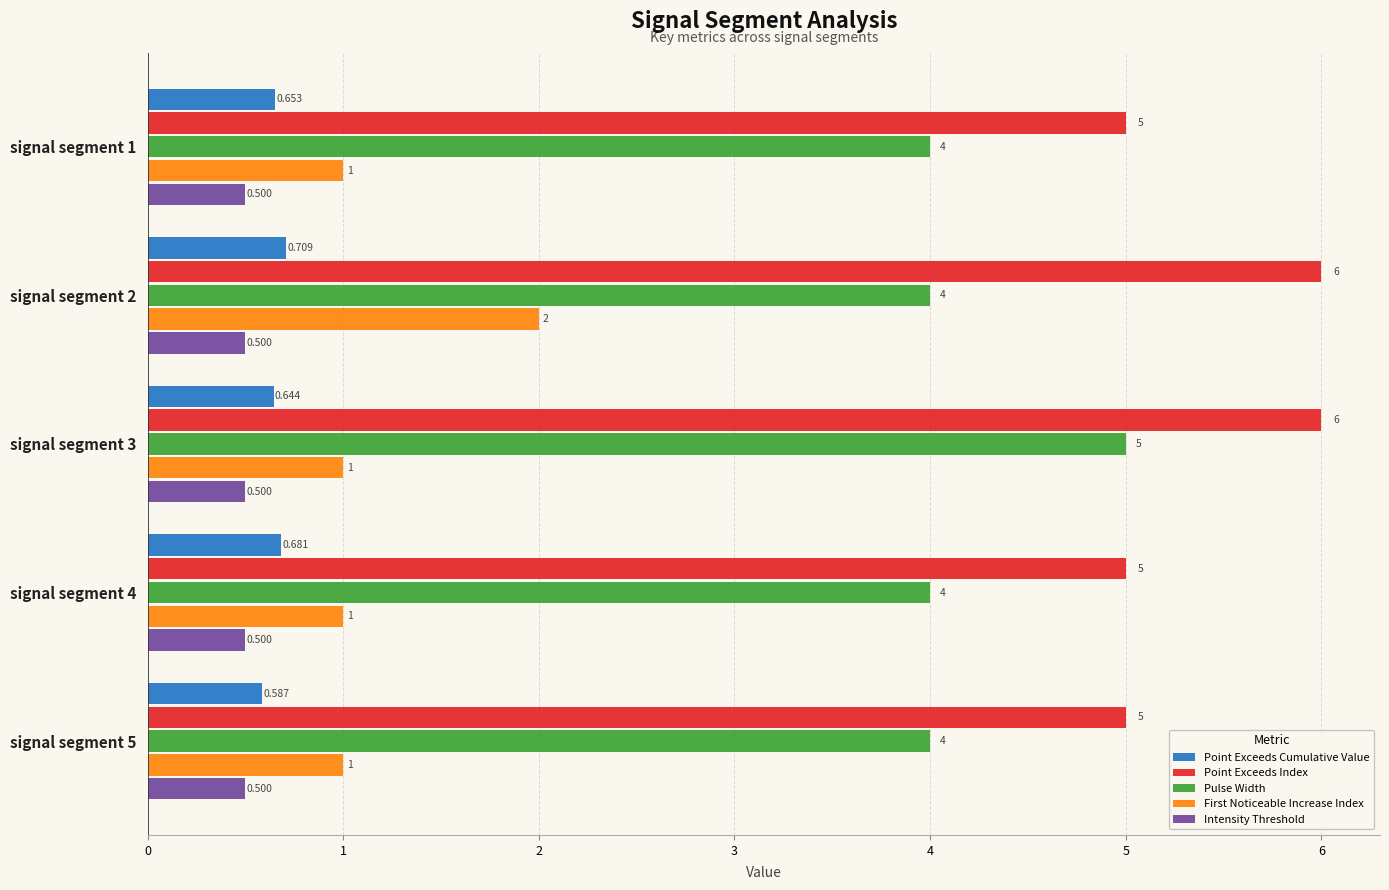

Which series has the largest total across all categories?

Point Exceeds Index